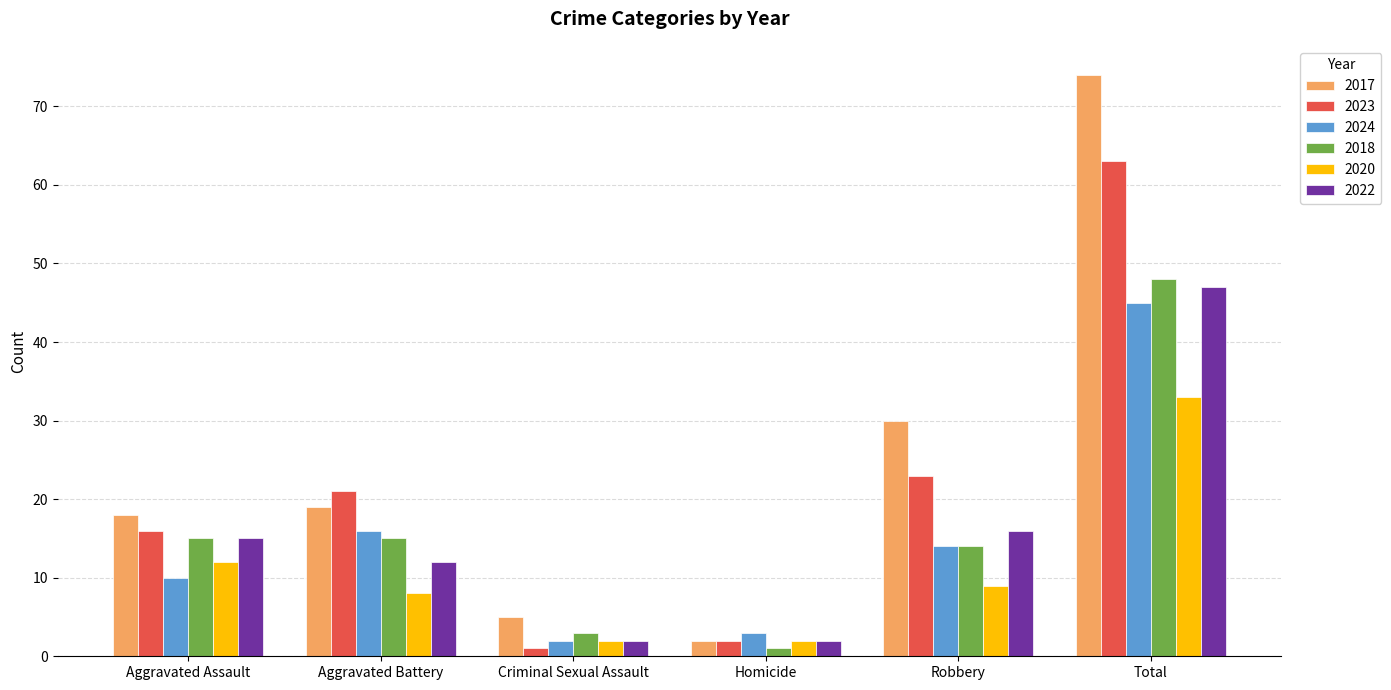

Is the value of 2023 at Robbery greater than the value of 2018 at Criminal Sexual Assault?

Yes